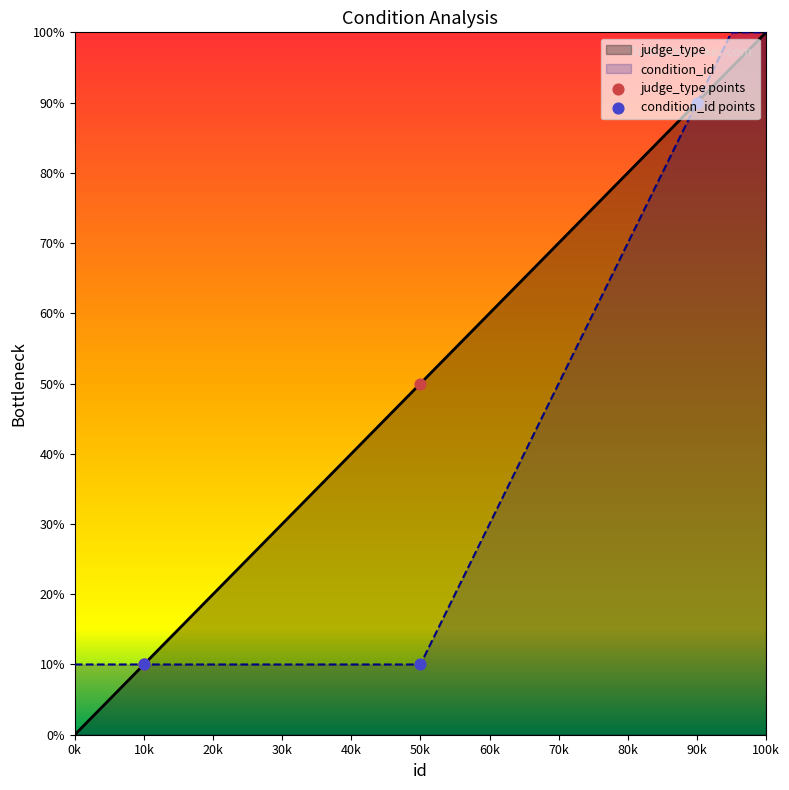

At how many categories does at least one series exceed 18?

2